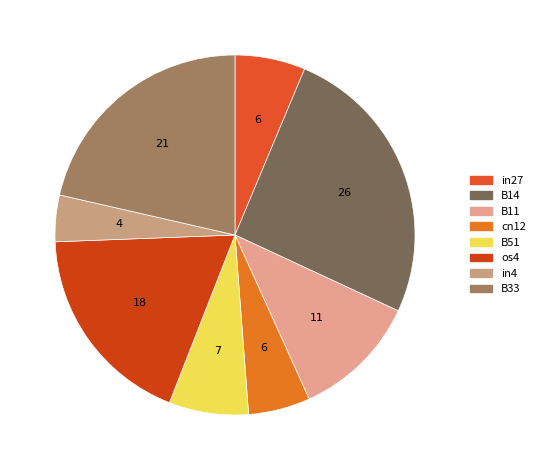

Rank the categories by value from highest to lowest.

B14, B33, os4, B11, B51, in27, cn12, in4